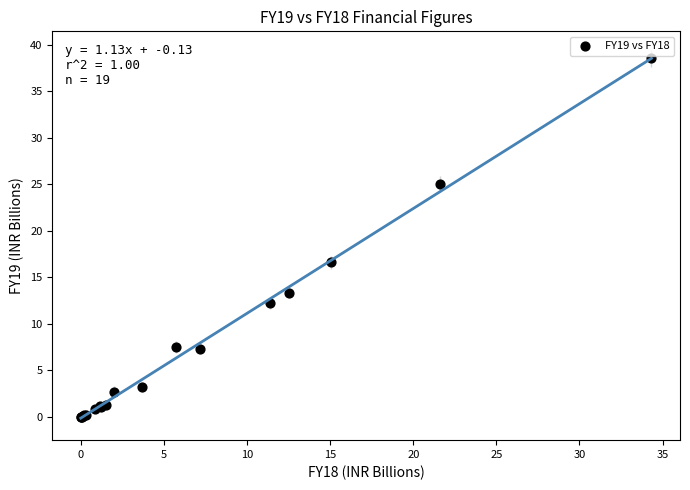

What Y value in the scatter plot is closest to 19?

16.6